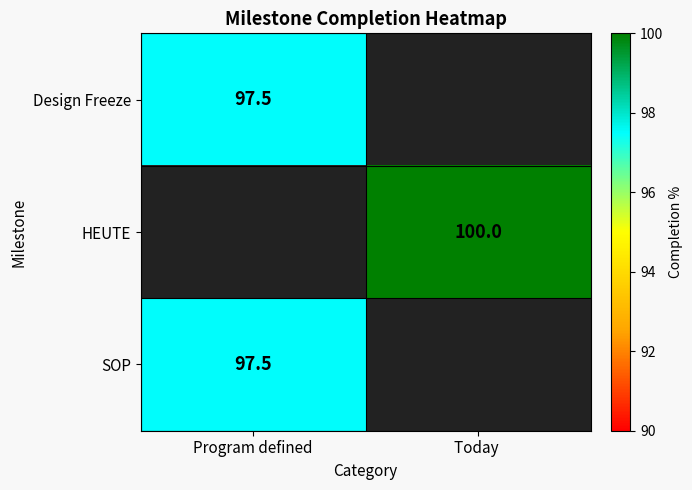

The value of SOP at Program defined is 60.1. True or false?

False